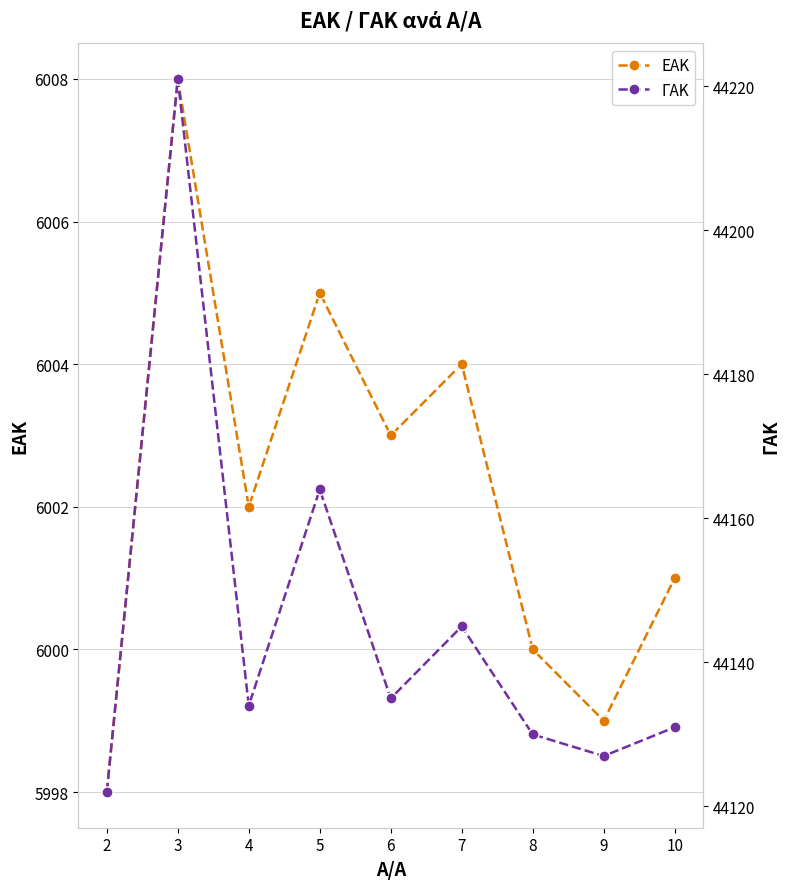

At which category does ΕΑΚ reach its first local peak?

3